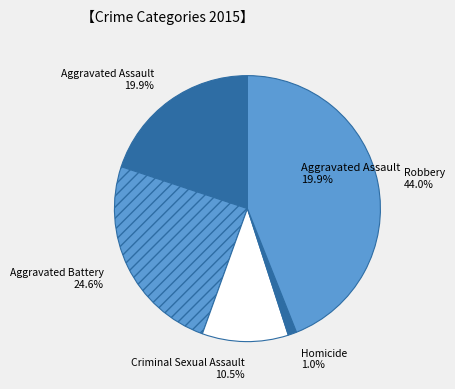

Combined, do Criminal Sexual Assault and Aggravated Battery account for over 50%?

No